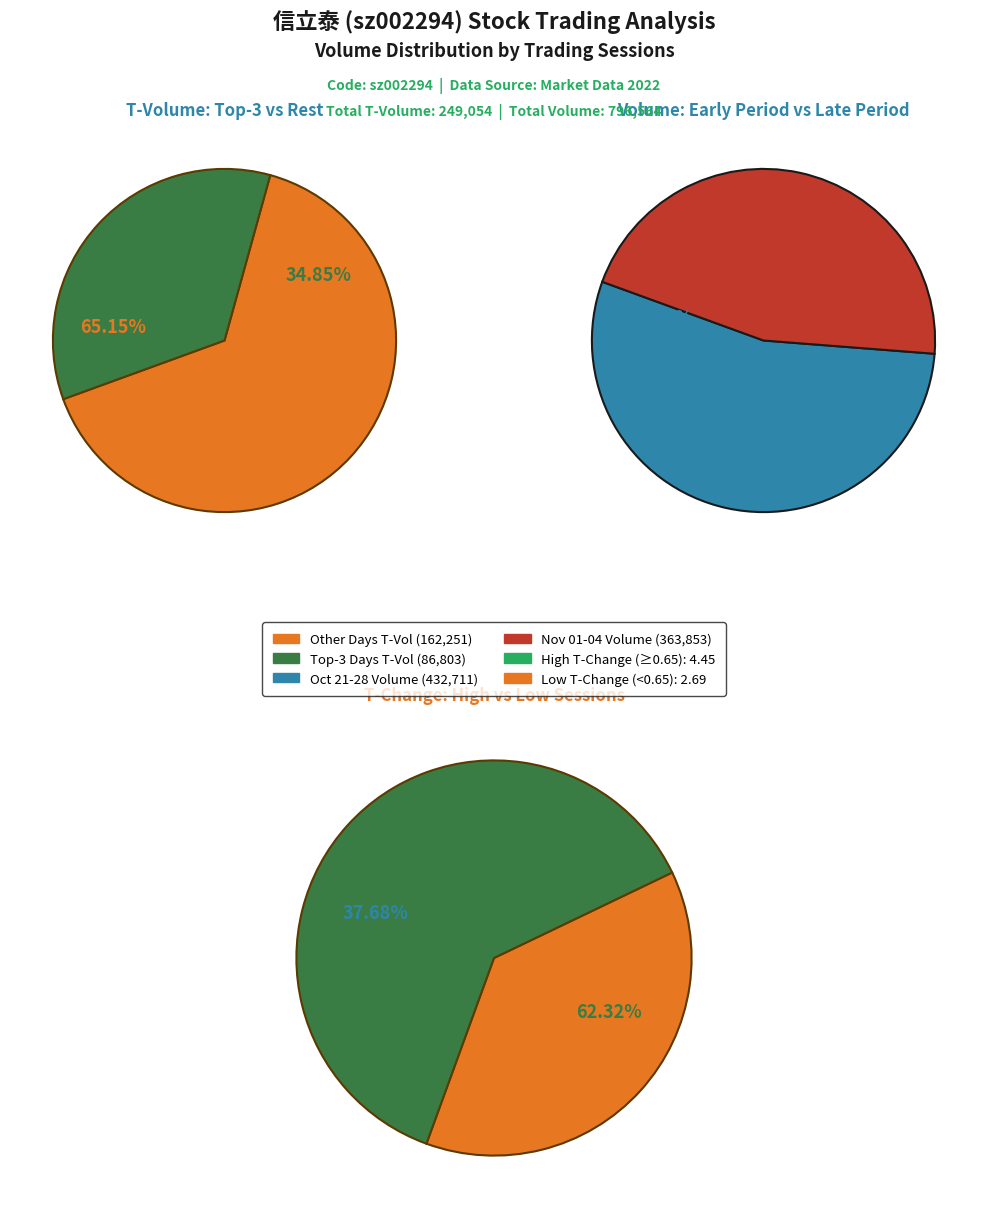

Do 2022-10-25 and 2022-10-27 together represent more than half of the pie?

No